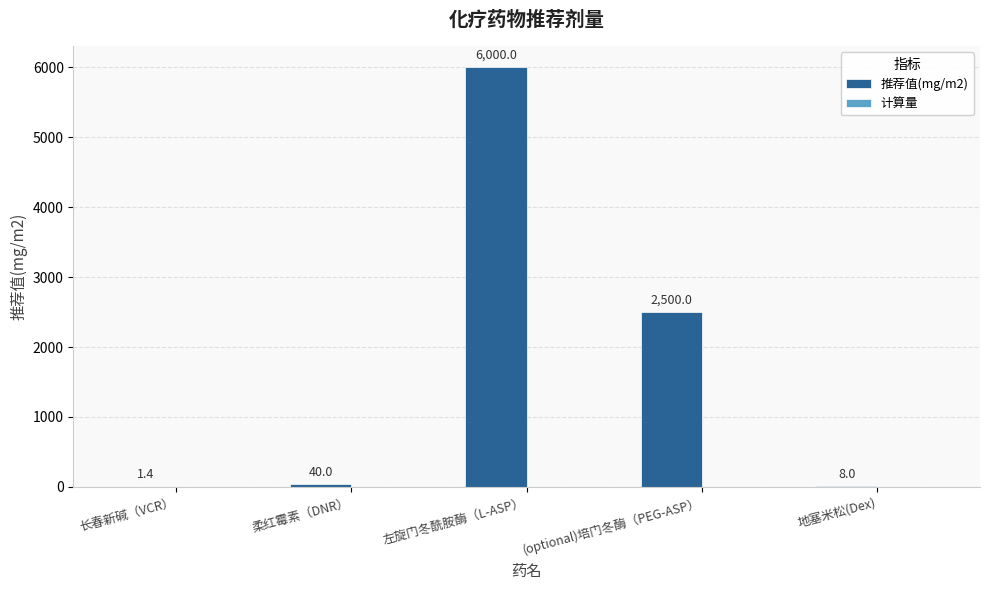

Which has a higher value, 左旋门冬酰胺酶（L-ASP） or 地塞米松(Dex)?

左旋门冬酰胺酶（L-ASP）